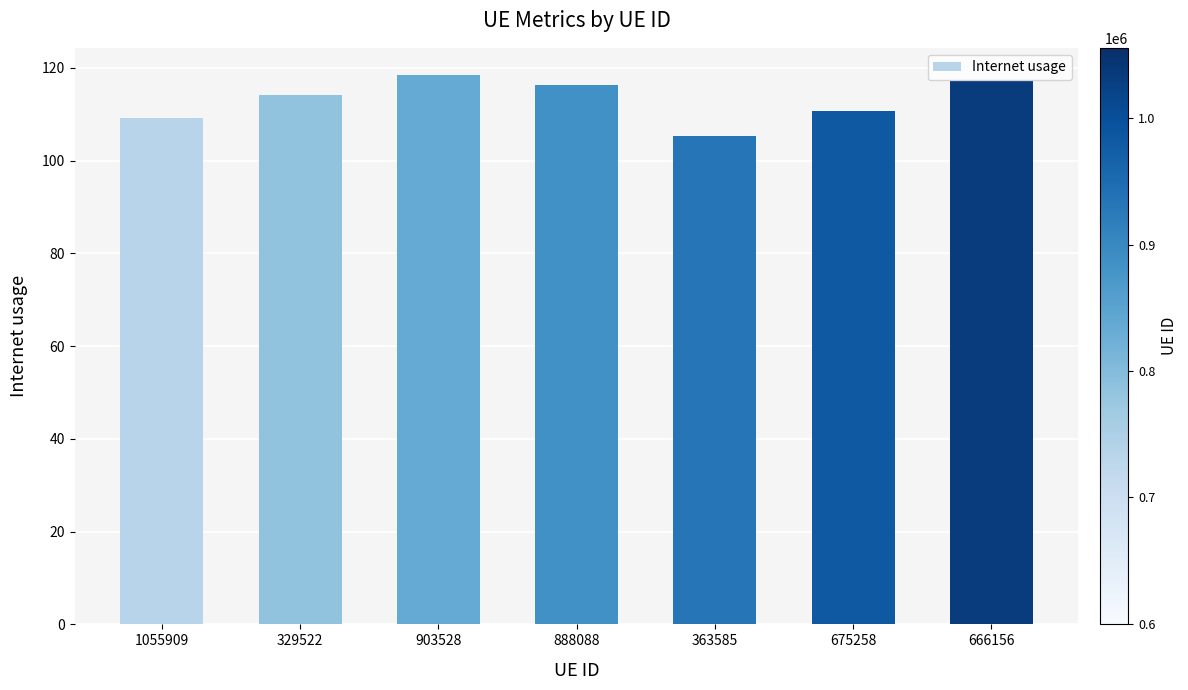

Reading left to right, extract all data points from this chart.

109.1	114.2	118.4	116.2	105.4	110.6	117.1